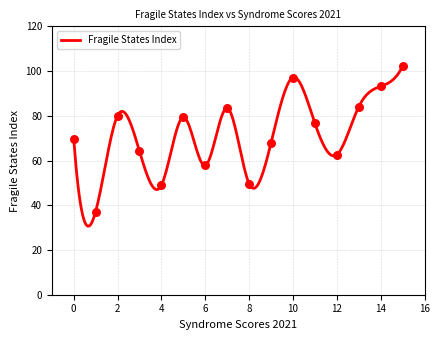

What is the maximum value for Fragile States Index?

102.1